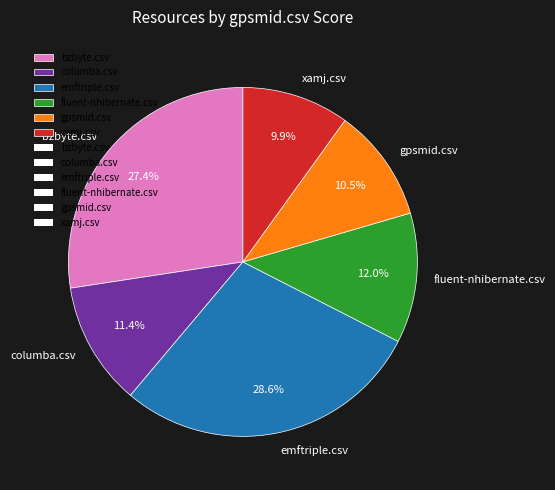

Count the number of slices in the pie.

6